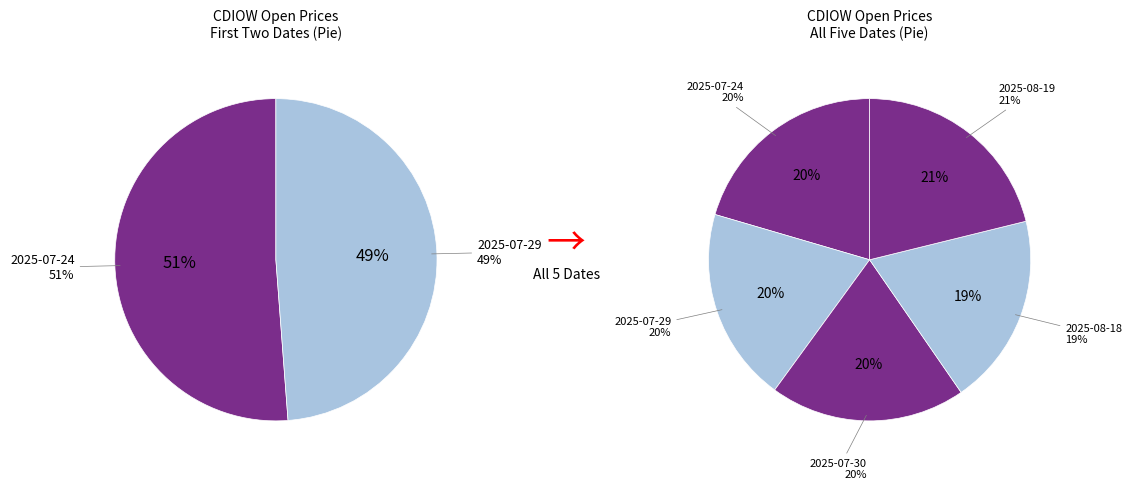

To the nearest percent, what is the average slice percentage?

20%